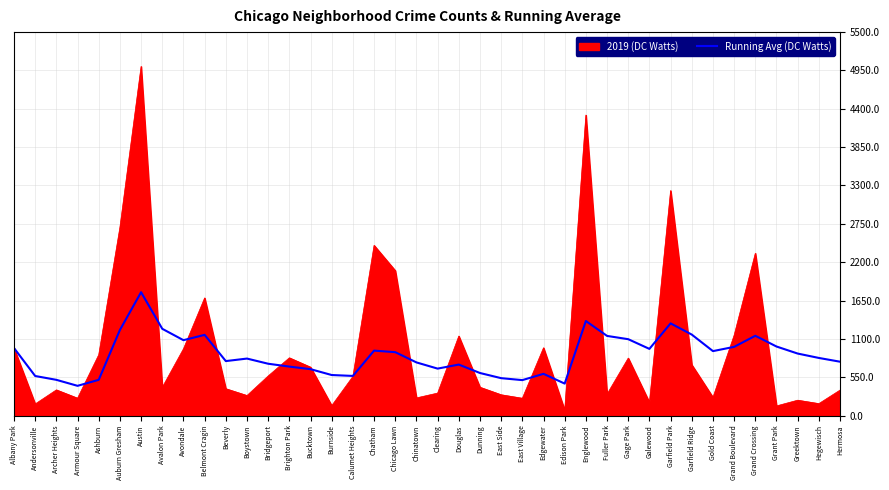

Which series has the widest spread of values?

2019 (DC Watts)